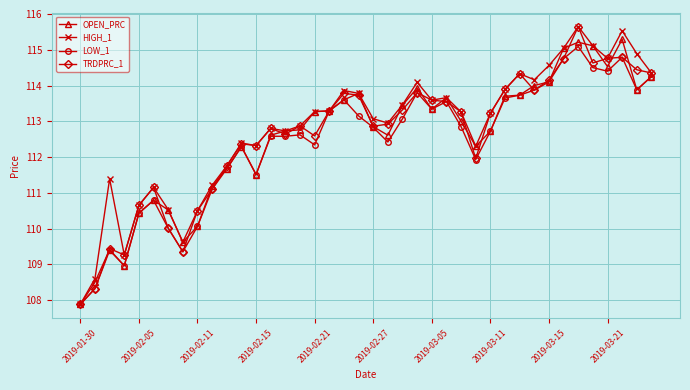

After their last crossing, which series has the higher values: OPEN_PRC or TRDPRC_1?

TRDPRC_1